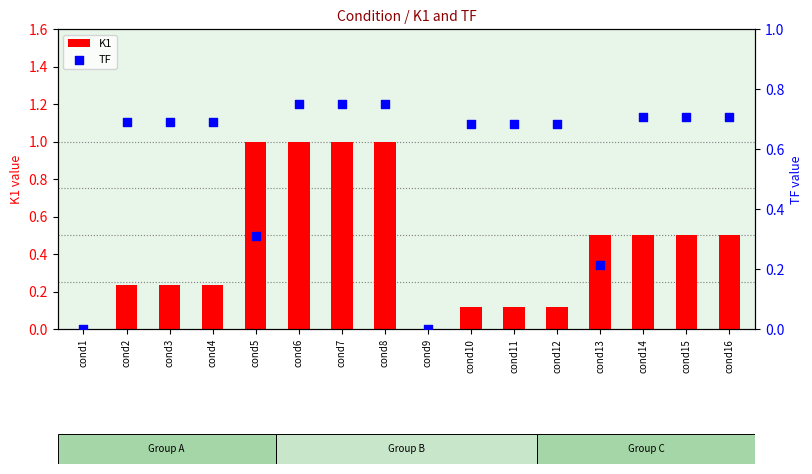

Which series has the largest total across all categories?

TF